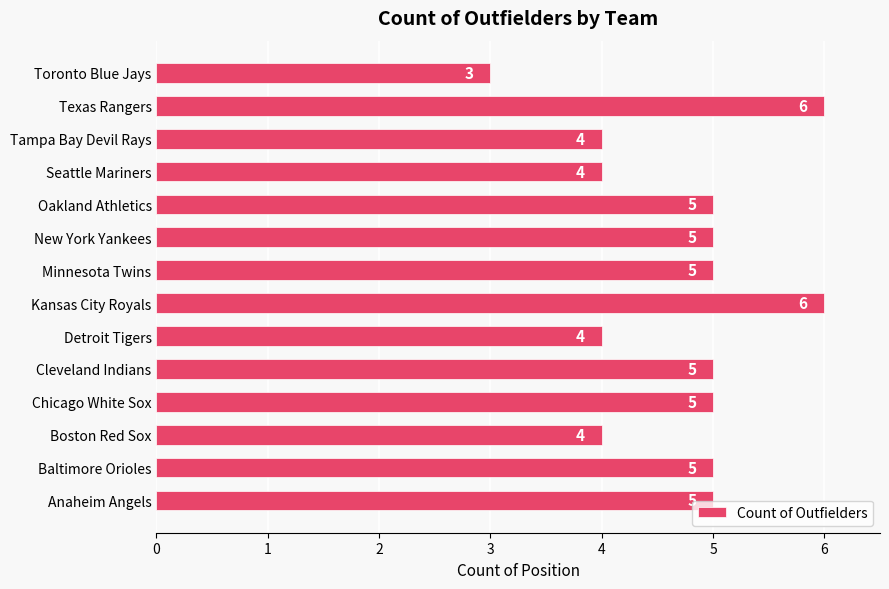

What is the approximate value at Minnesota Twins?

5